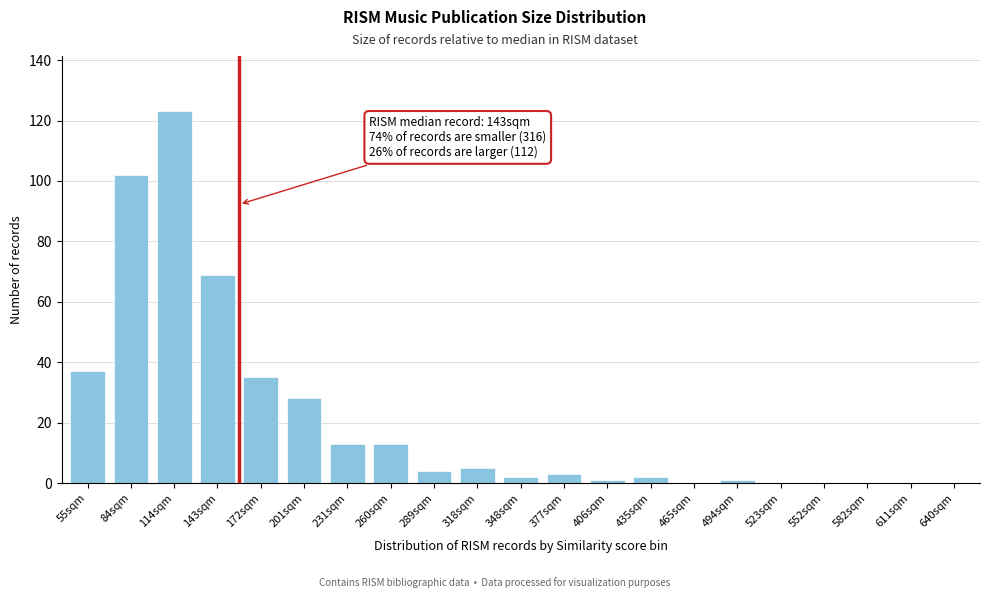

Reading left to right, list all the values displayed in this chart.

55sqm=37	84sqm=102	114sqm=123	143sqm=69	172sqm=35	201sqm=28	231sqm=13	260sqm=13	289sqm=4	318sqm=5	348sqm=2	377sqm=3	406sqm=1	435sqm=2	465sqm=0	494sqm=1	523sqm=0	552sqm=0	582sqm=0	611sqm=0	640sqm=0